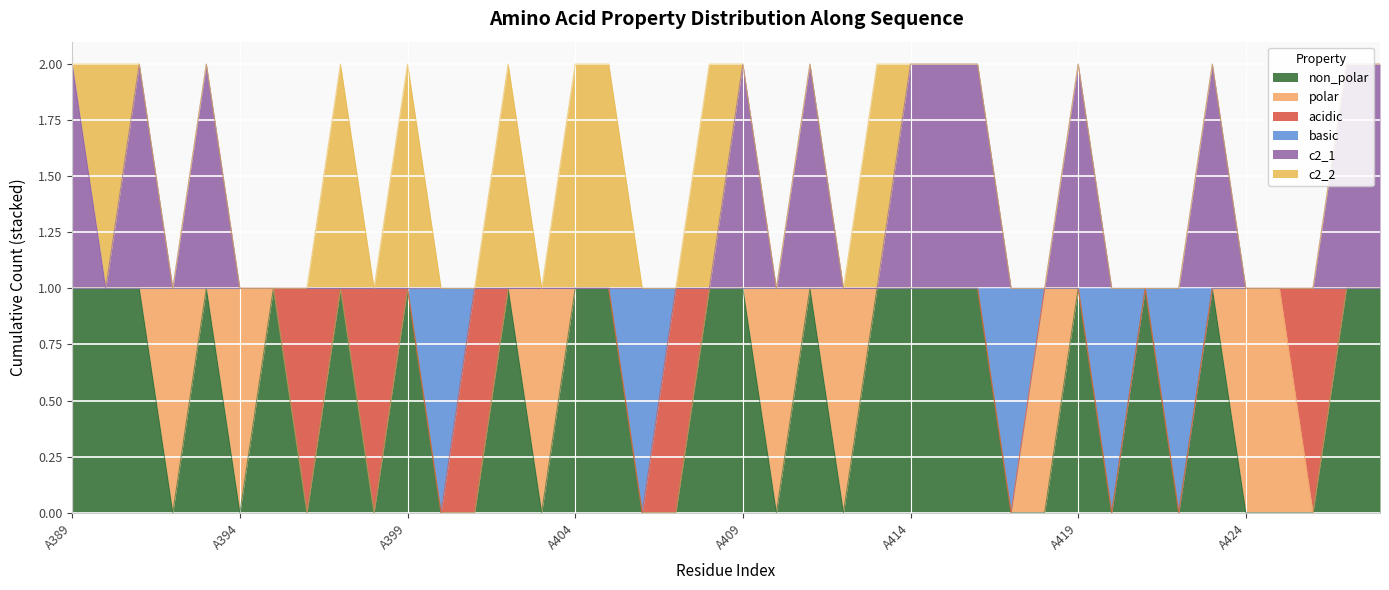

How many c2_1 values are between 1 and 2?

40